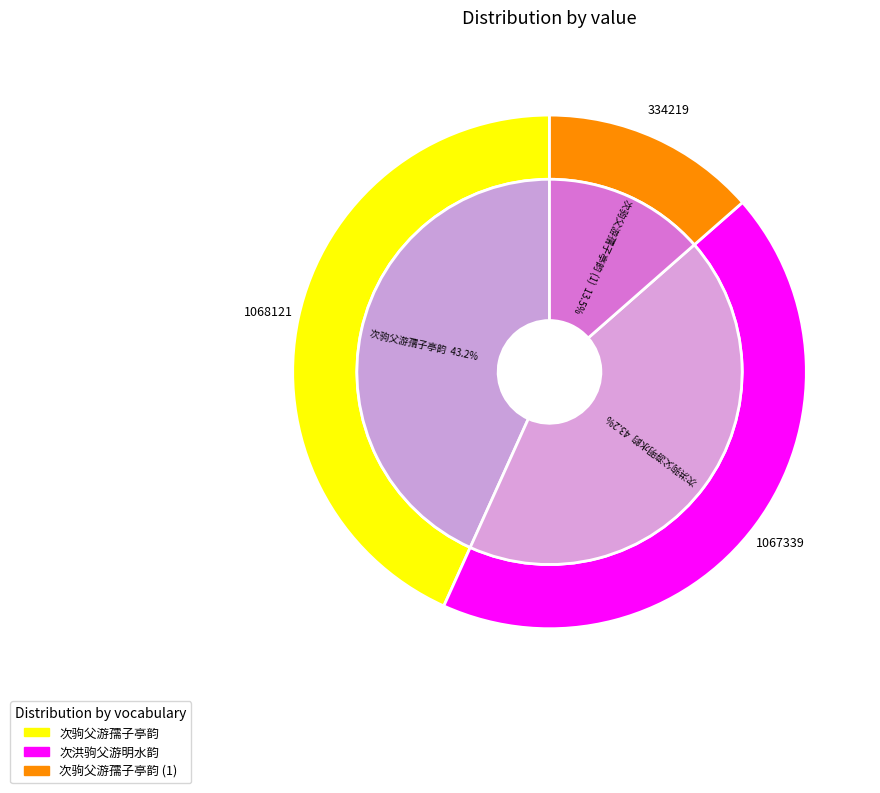

To the nearest percent, what portion does 次驹父游孺子亭韵 represent?

43%